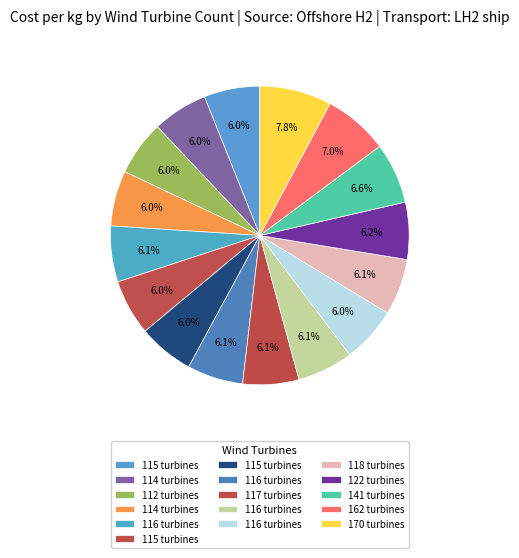

To the nearest percent, what is the average slice percentage?

6%